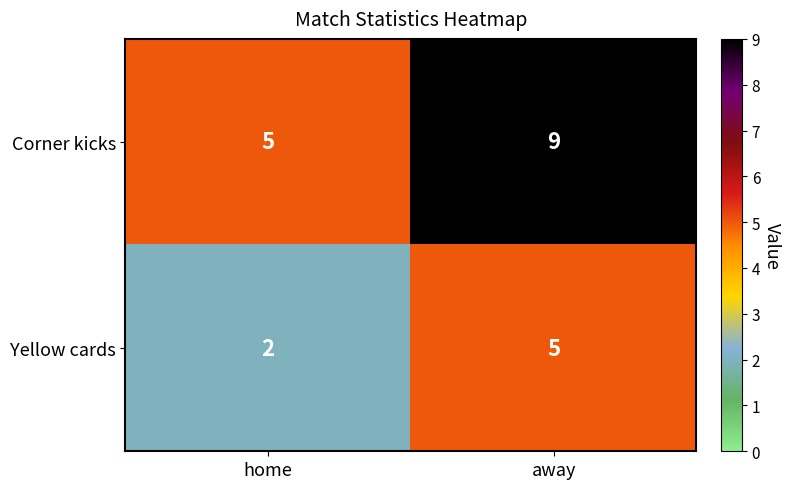

What is the sum of all Yellow cards values?

7